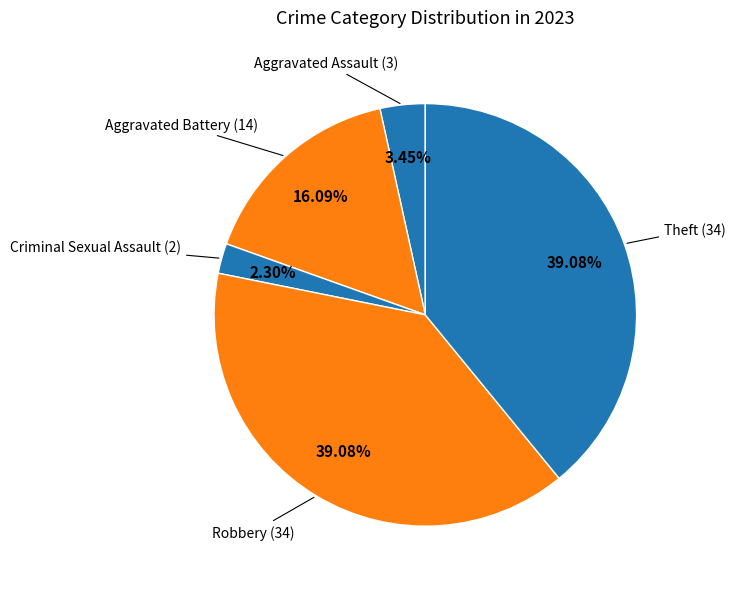

To the nearest percent, what is the difference between the largest and smallest slice percentages?

37%